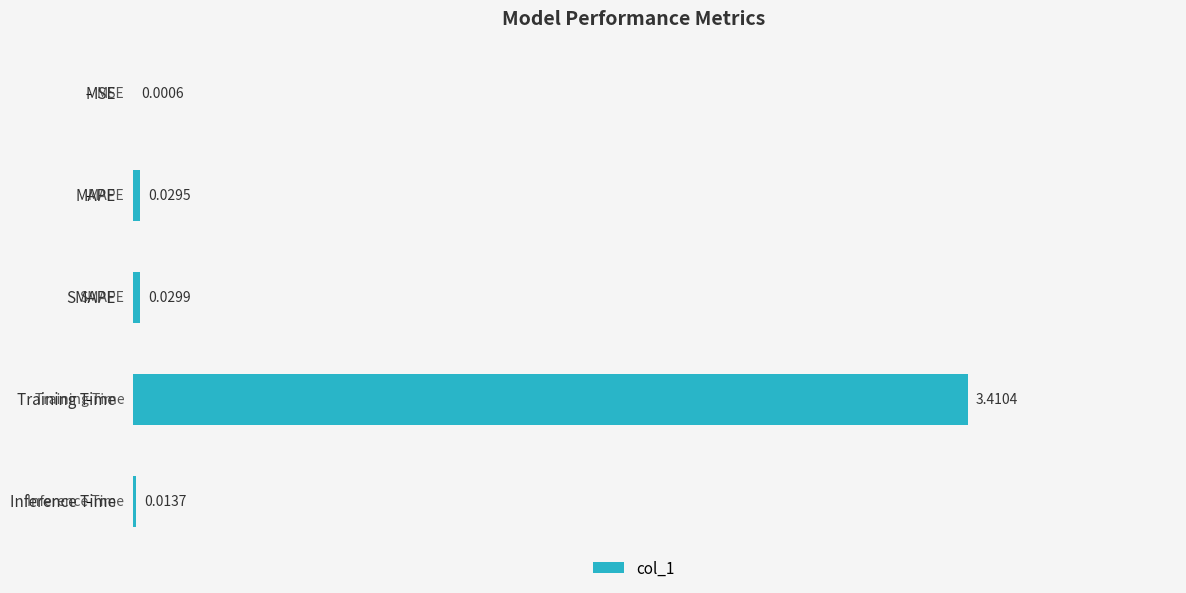

What is the sum of all values?

3.5